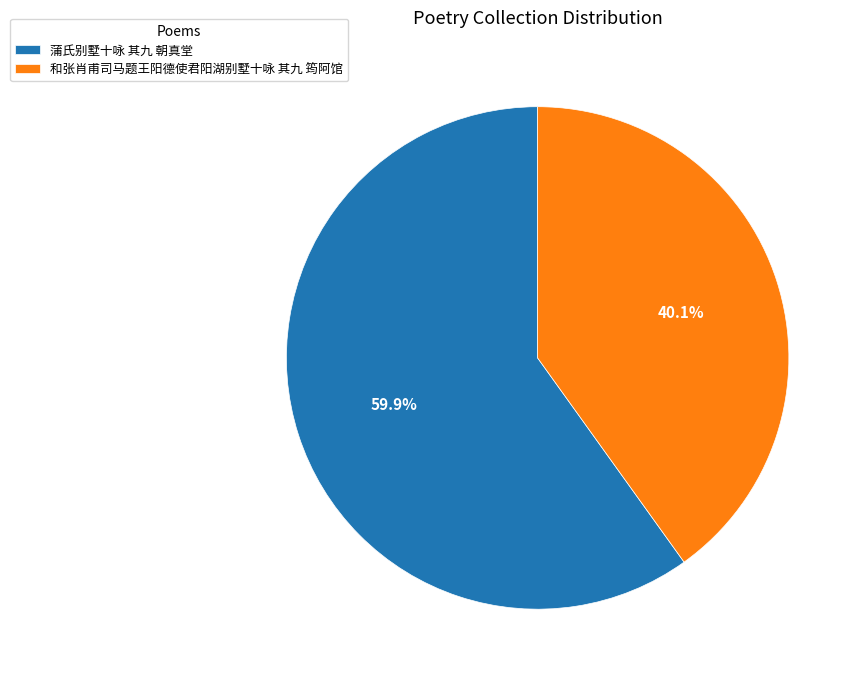

What is the ratio of the value at 蒲氏别墅十咏 其九 朝真堂 to the value at 和张肖甫司马题王阳德使君阳湖别墅十咏 其九 筠阿馆?

1.5